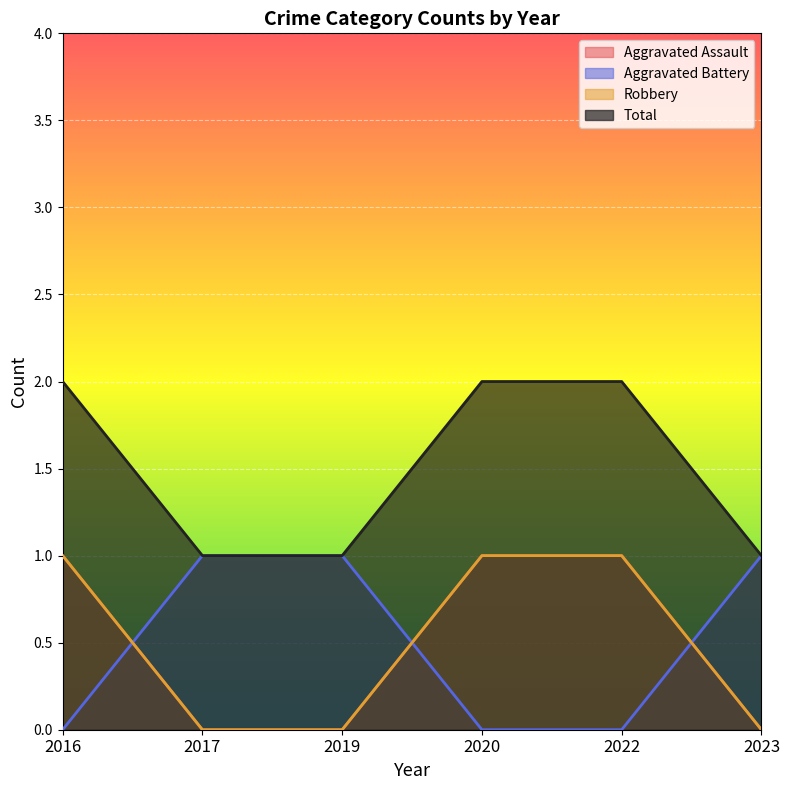

How many values in Aggravated Battery are above zero?

3